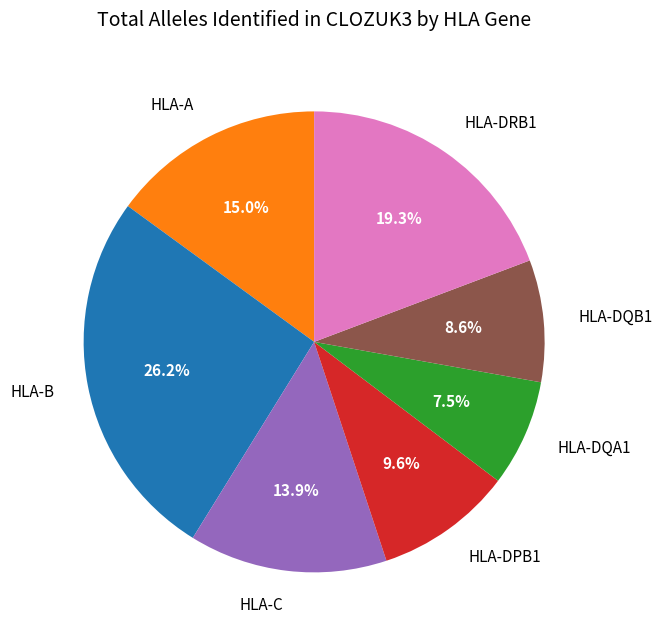

Which category has the biggest portion of the pie?

HLA-B